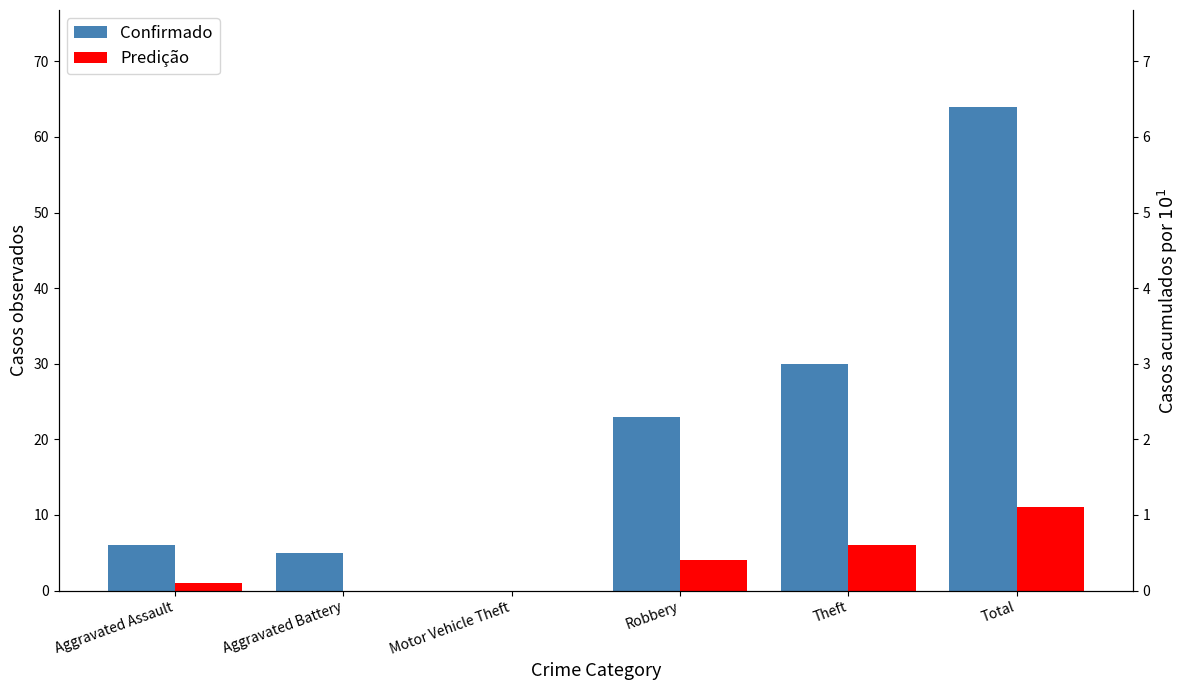

The value of Confirmado at Total is 106. True or false?

False